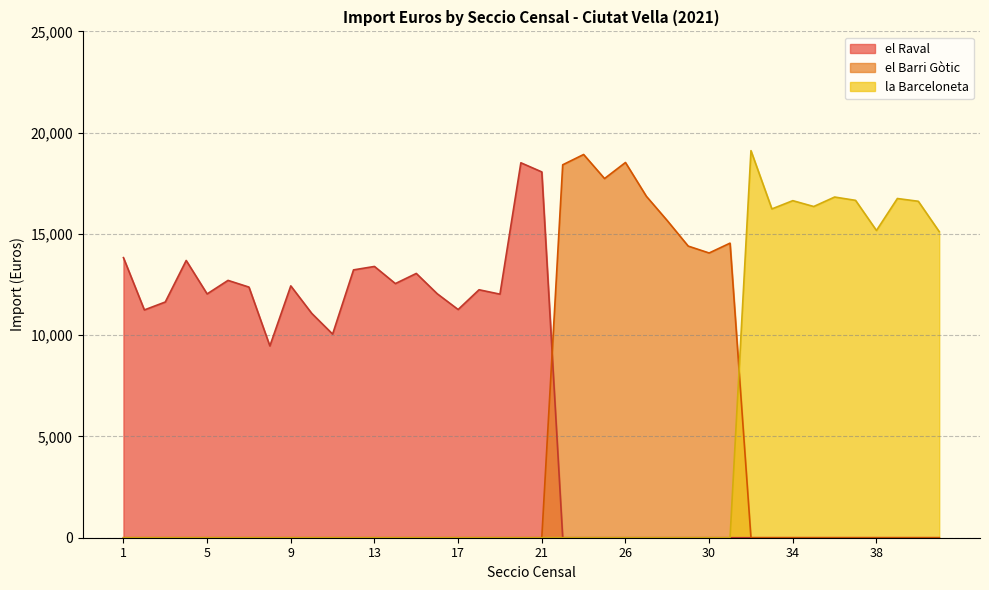

Rank the series at 6 from highest to lowest value.

el Raval, el Barri Gòtic, la Barceloneta